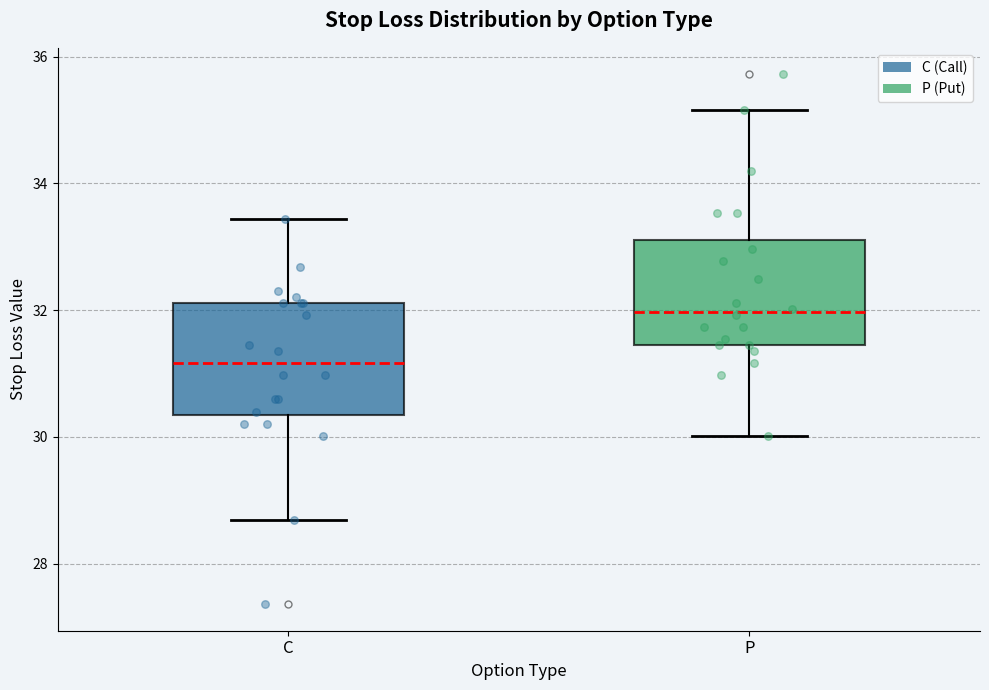

Reading left to right, transcribe this box plot: for each box, give where its median line is, the range the box spans, and where its two whiskers end, as read against the y-axis. The values are not printed on the chart, so give them approximately, as read against the axis.

C: median 31.2, box 30.4 to 32.2, whiskers 28.6 to 33.4
P: median 32.0, box 31.4 to 33.2, whiskers 30.0 to 35.2